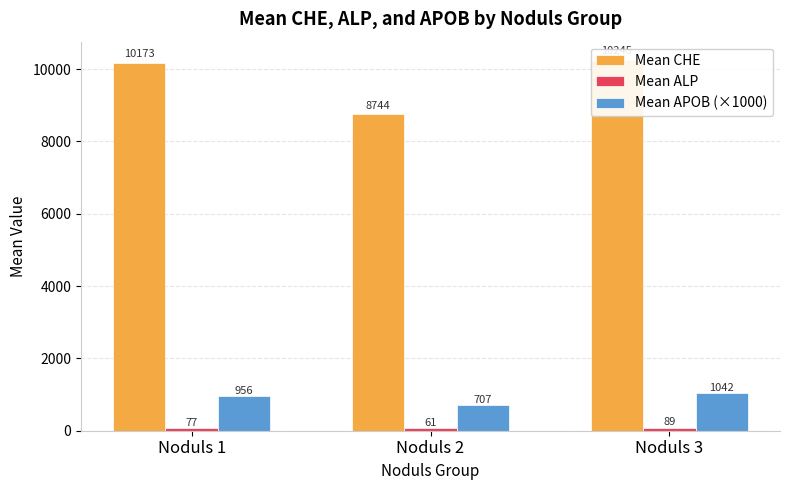

How many bars are there in each group?

3